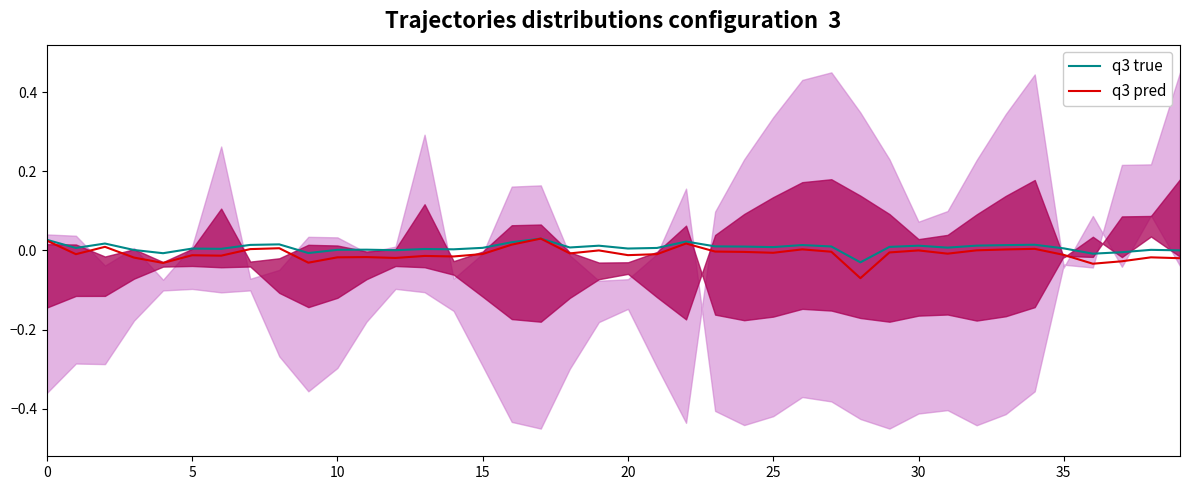

What are all the series names shown in the legend?

q3 true, q3 pred